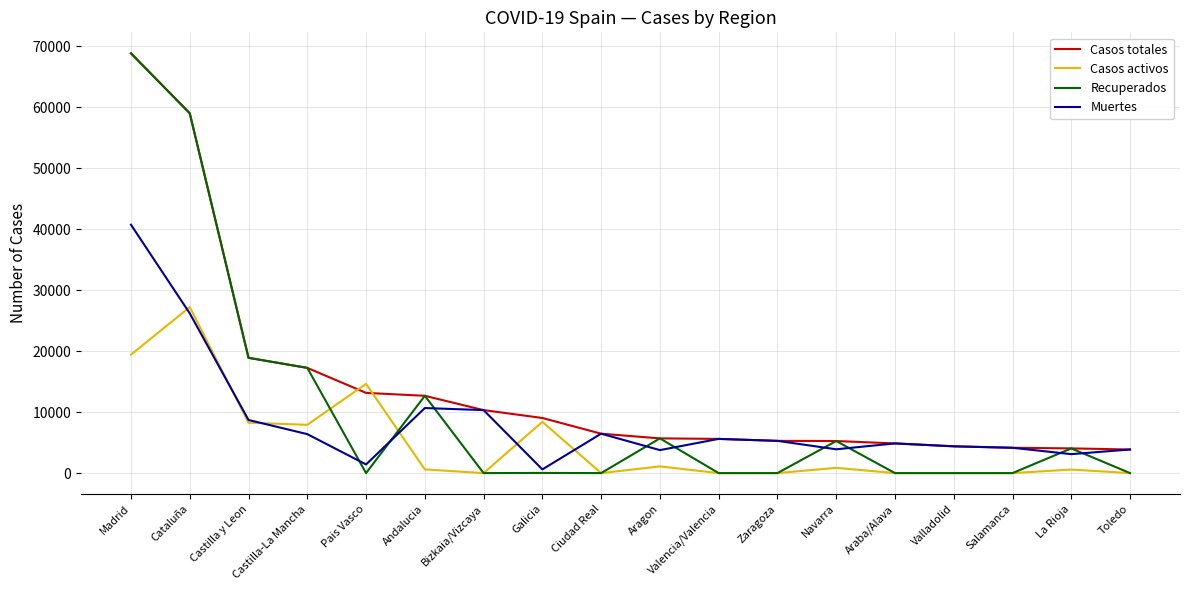

What is the total value across all series at Araba/Alava?

9736